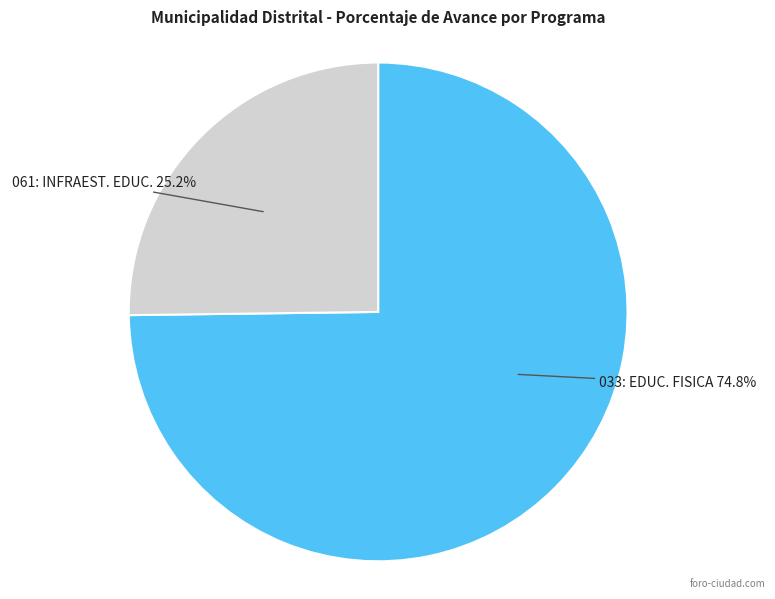

Is there a majority slice in this chart?

Yes